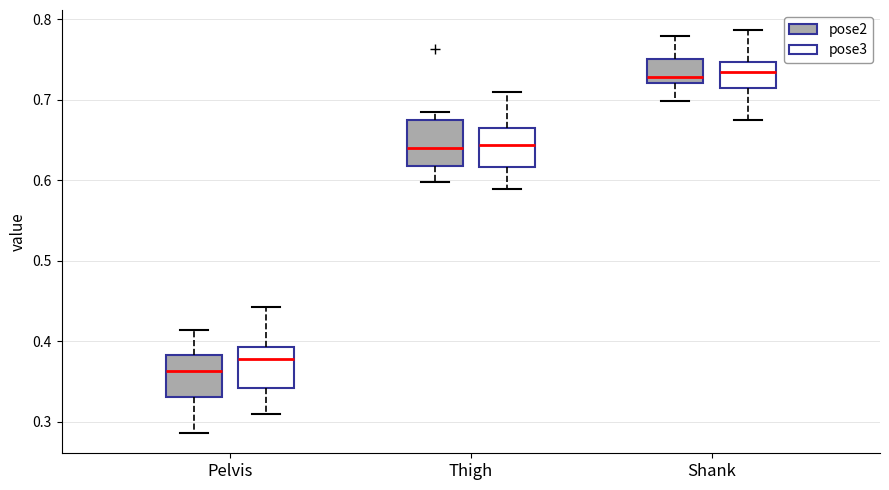

Where does the median line of the box for Thigh (pose3) sit on the y-axis? The values are not printed on the chart, so give them approximately, as read against the axis.

0.64